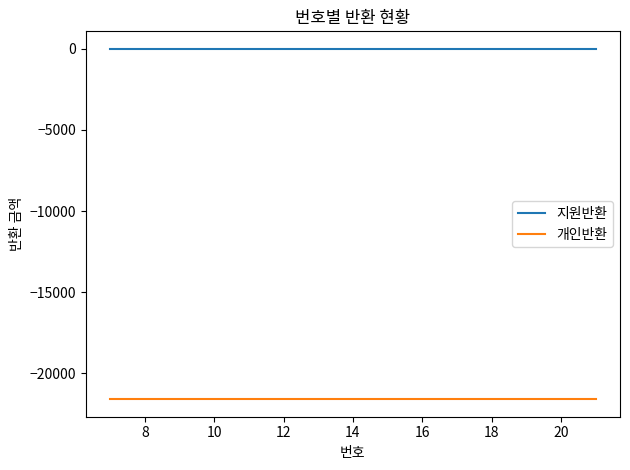

What is the minimum value shown in the chart?

-21600